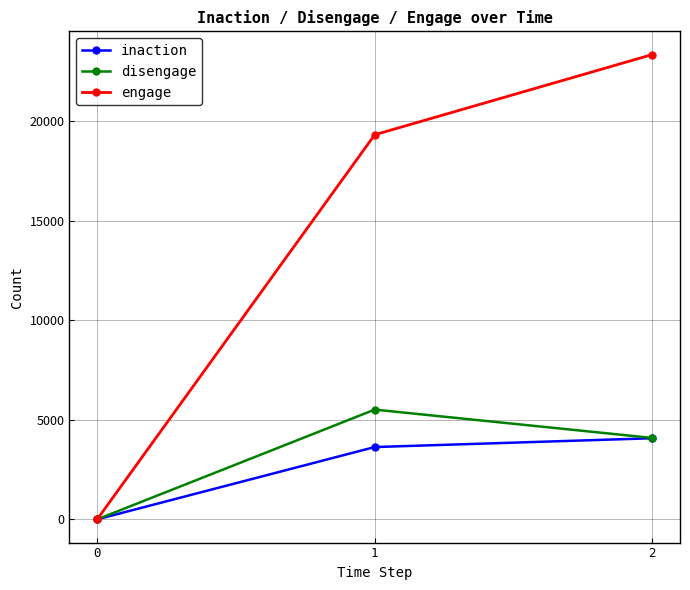

The value of disengage at 2 is 1710. True or false?

False